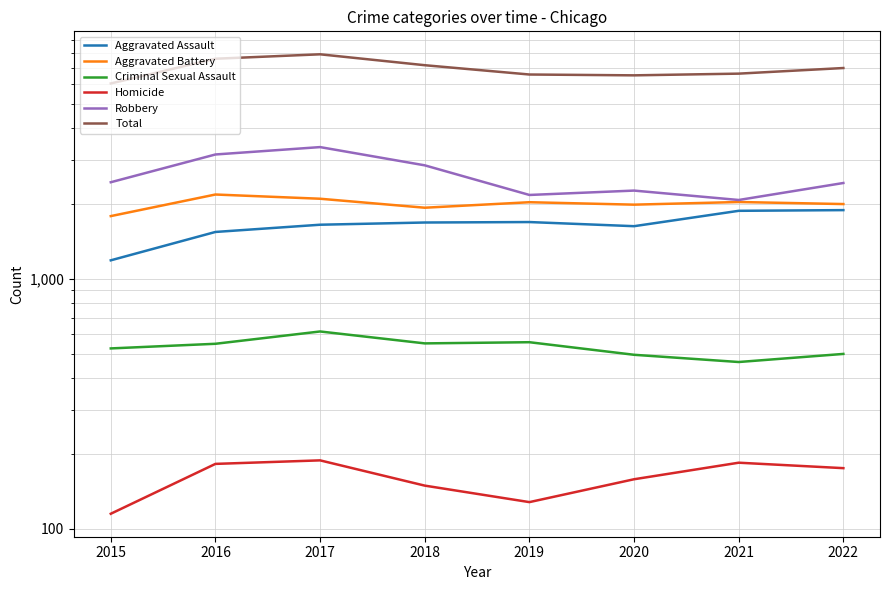

At which label does Aggravated Assault reach its minimum?

2015